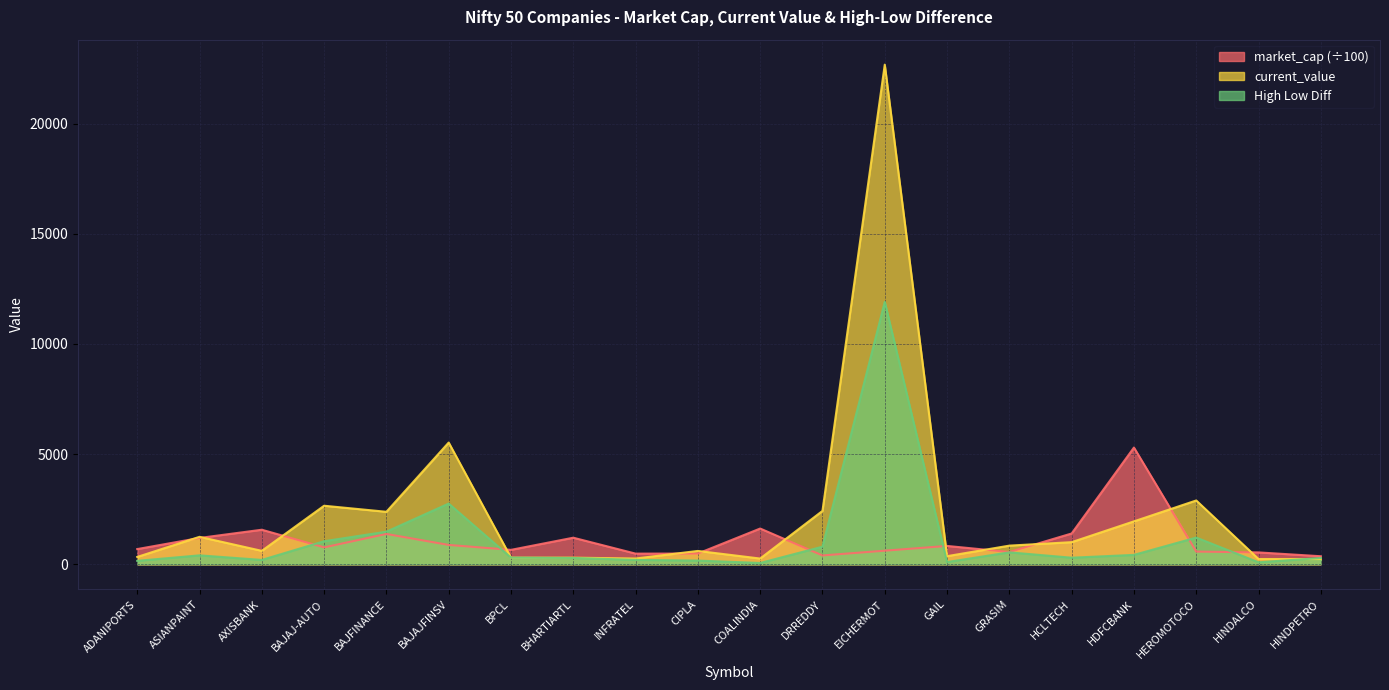

Is the value of High Low Diff at ADANIPORTS greater than the value of current_value at BHARTIARTL?

No